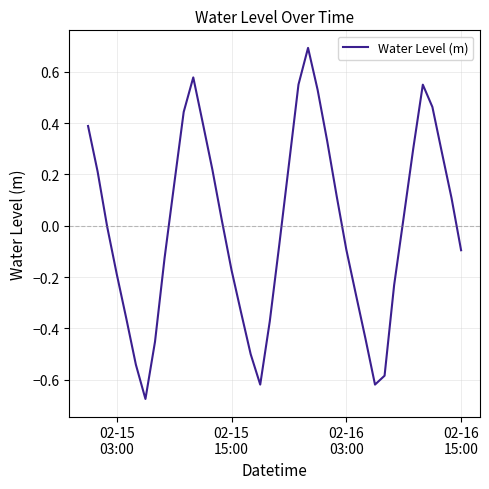

What is the maximum value shown in the chart?

0.7